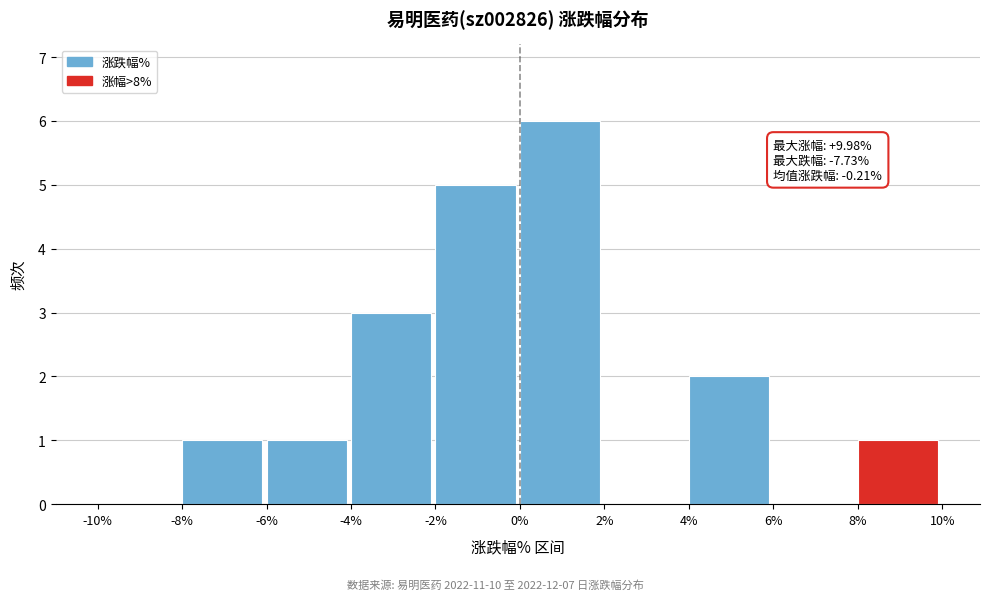

Over which range of the x-axis is the bar tallest?

0% to 2%